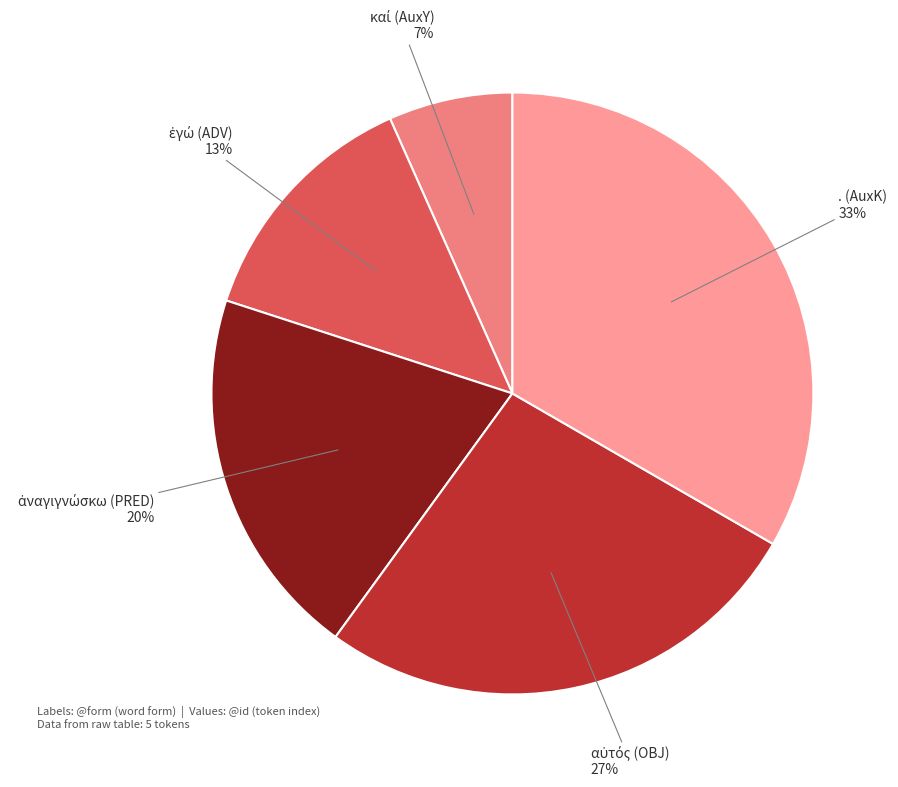

How many segments does this pie chart have?

5